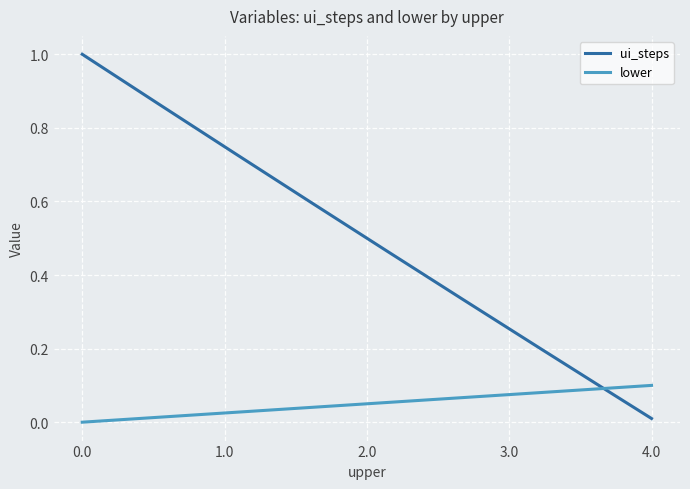

Count the number of categories in the chart.

300